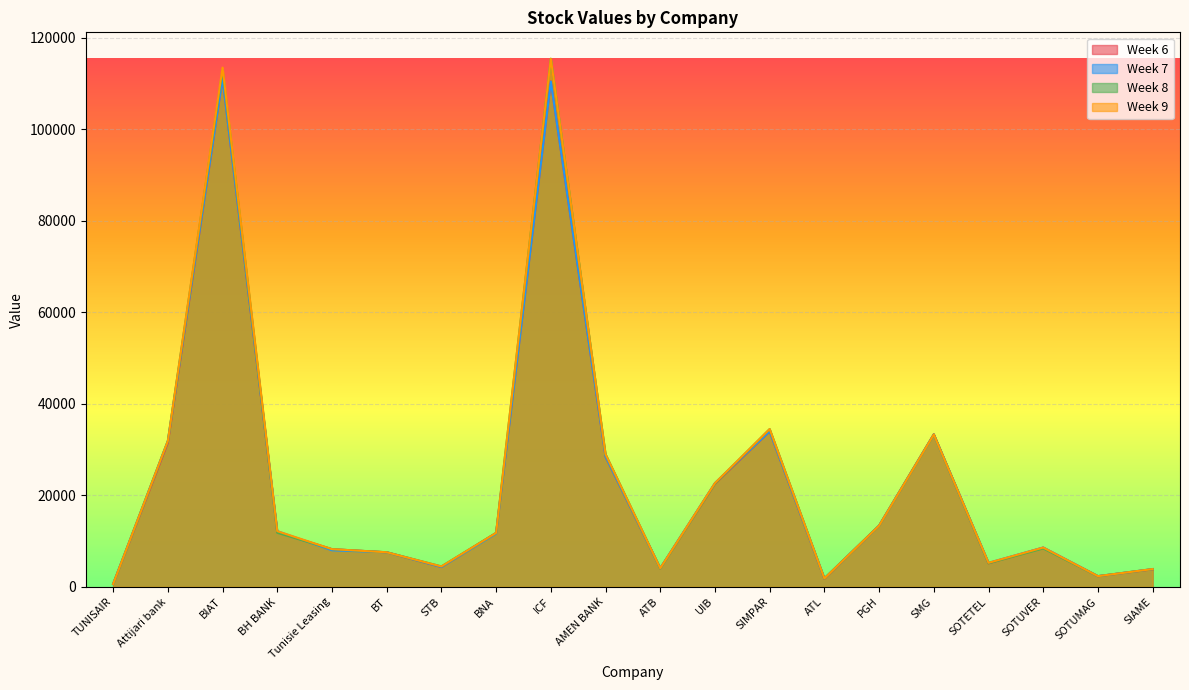

Is the value of Week 8 at ATB greater than the value of Week 9 at UIB?

No